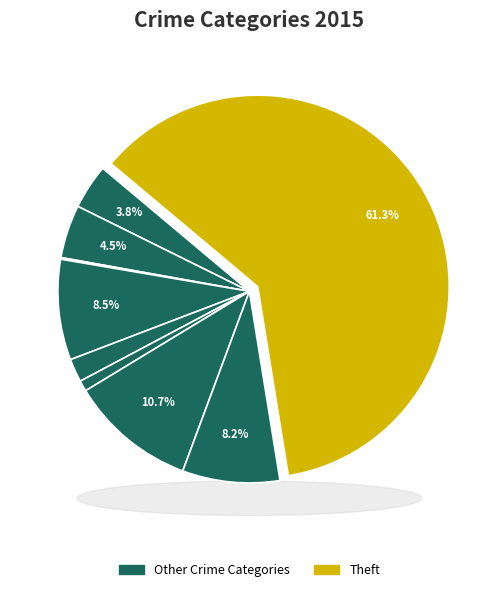

What is the majority slice?

Theft